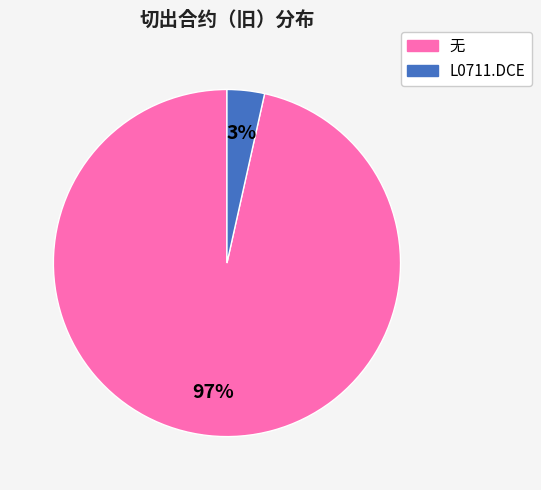

Does any single category account for the majority?

Yes